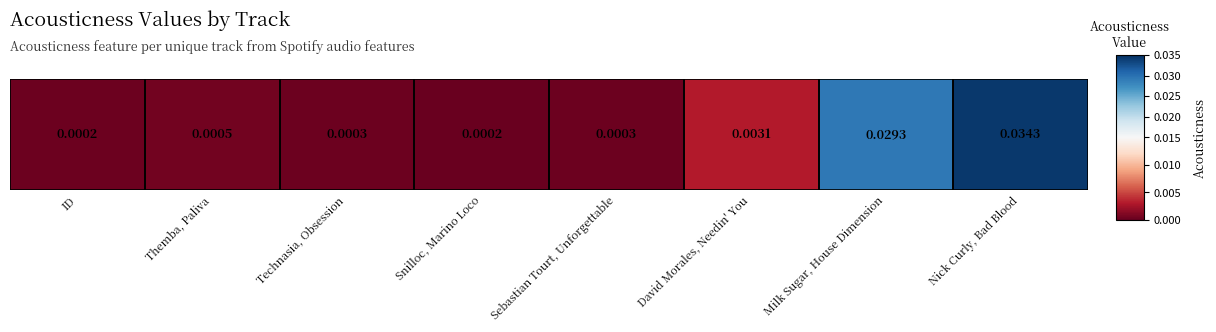

Rank the categories by value from highest to lowest.

Nick Curly, Bad Blood, Milk Sugar, House Dimension, David Morales, Needin' You, Themba, Paliva, Sebastian Tourt, Unforgettable, Technasia, Obsession, ID, Snilloc, Marino Loco